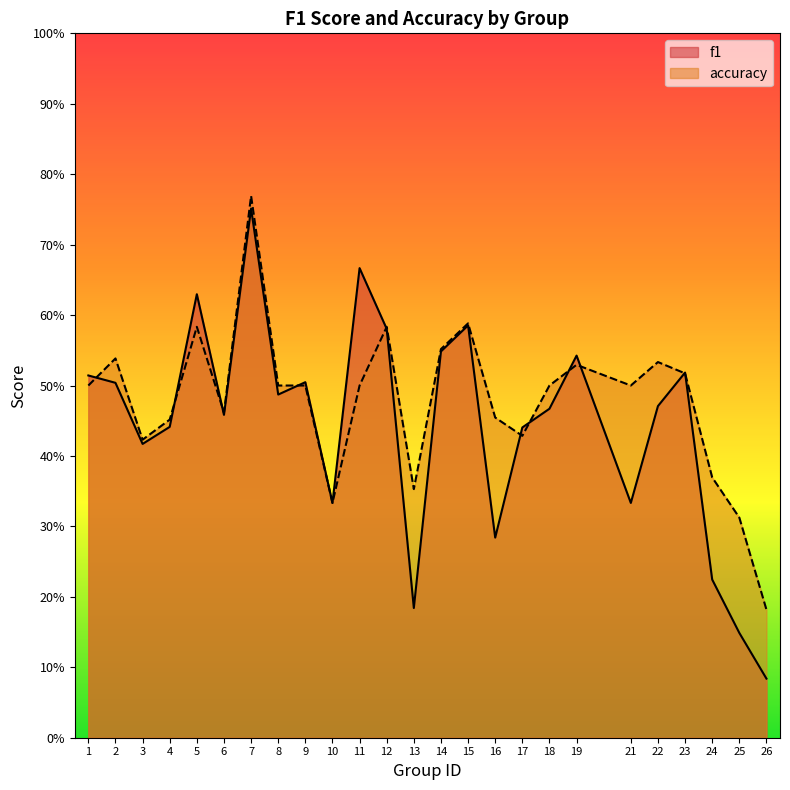

What is the maximum value for accuracy?

0.8